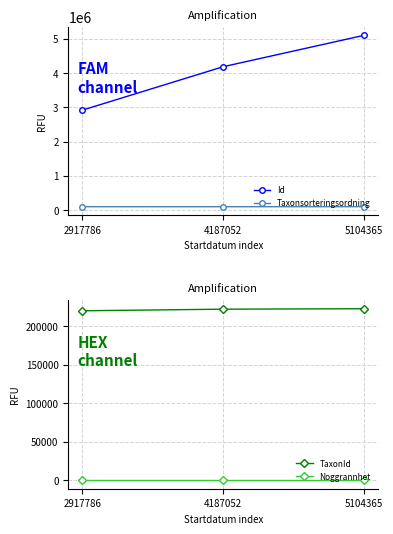

What value does the TaxonId series have at 2917786, to the nearest 10?

219880